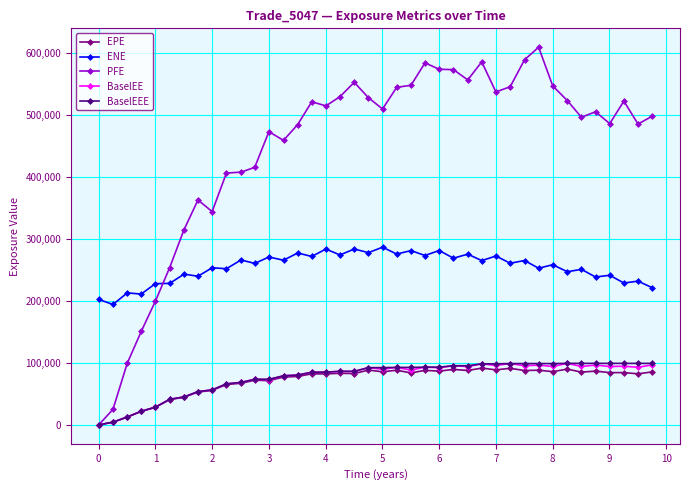

True or false: EPE has more than 0 points higher than both neighbors.

True